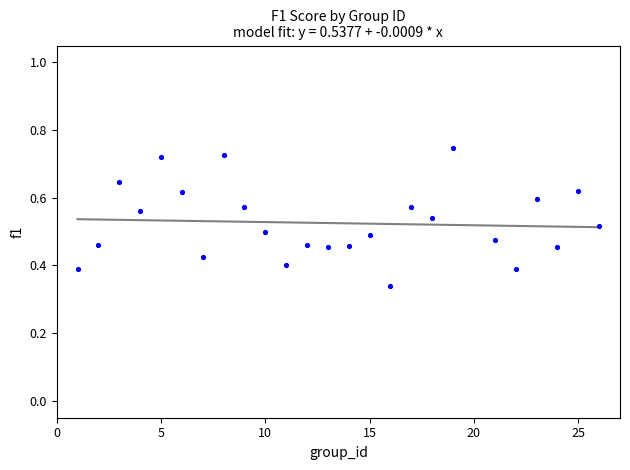

What is the range of X values (max minus min)?

25.0